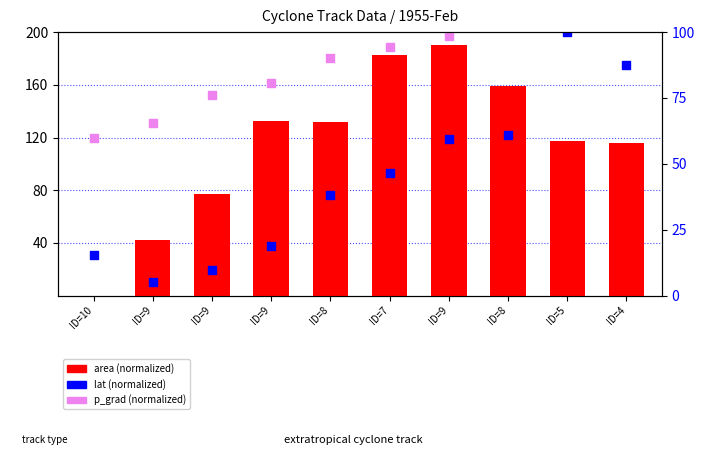

Which series has the largest total across all categories?

p_grad (normalized)